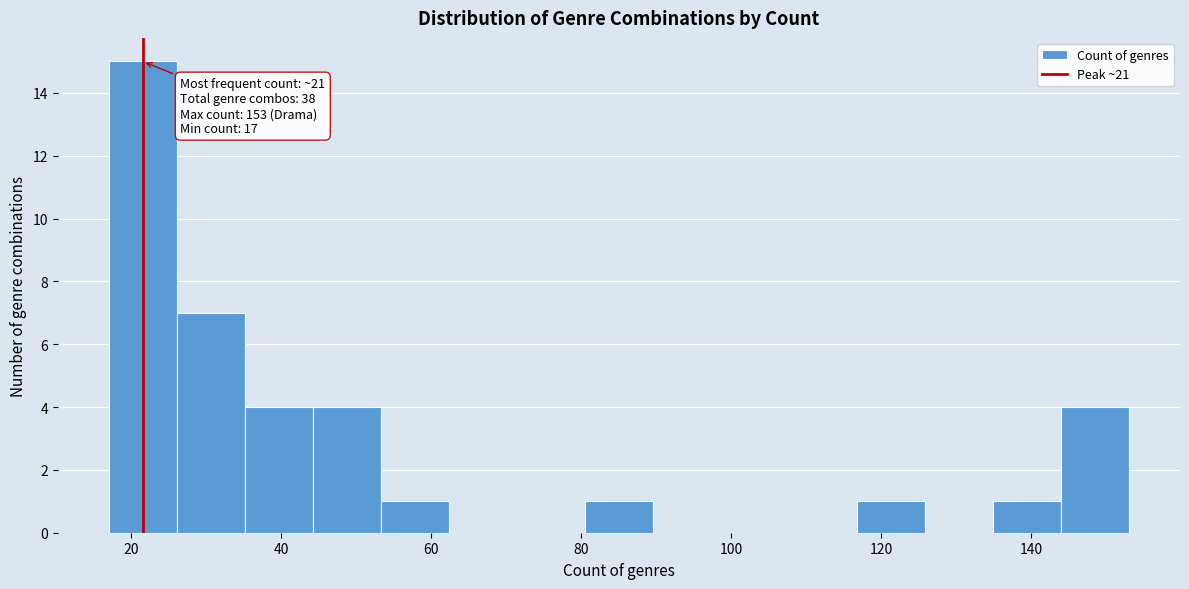

Which range on the x-axis has the tallest bar?

18 to 26